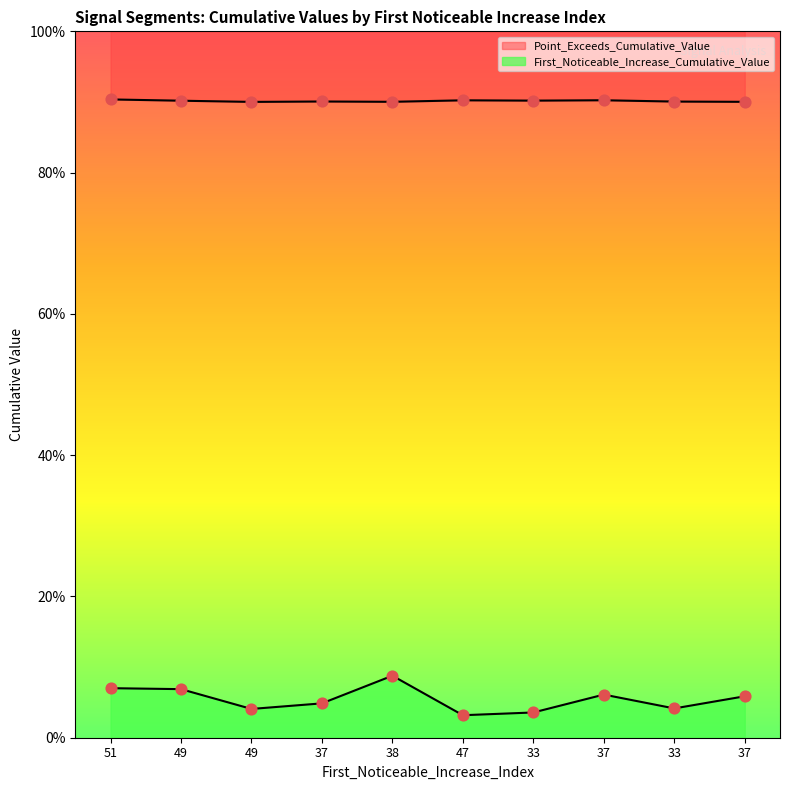

Which series reaches the maximum Y coordinate?

Point_Exceeds_Cumulative_Value